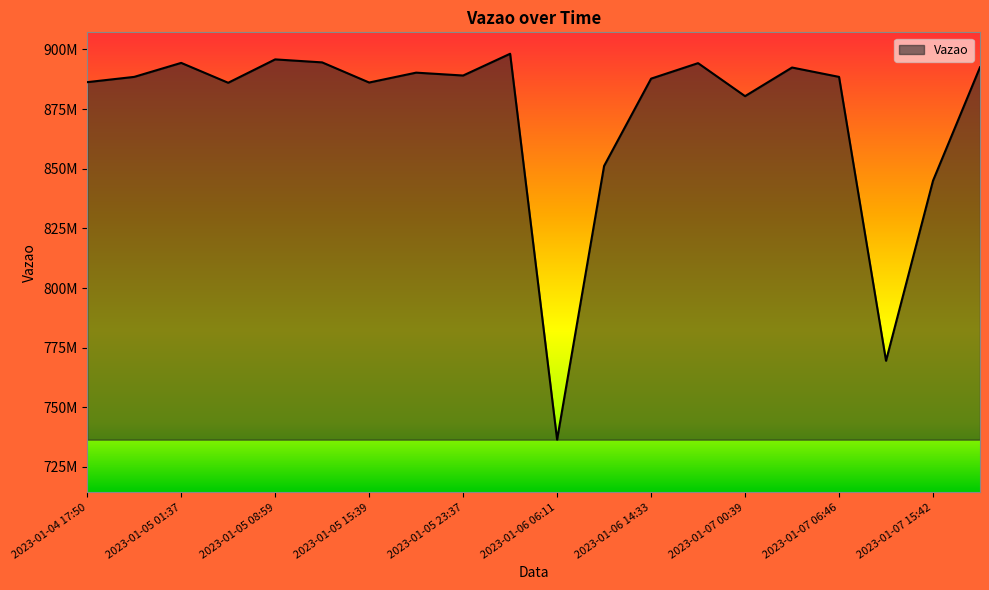

Rank the categories by value from lowest to highest.

2023-01-06 06:11, 2023-01-07 12:23, 2023-01-07 15:42, 2023-01-06 13:12, 2023-01-07 00:39, 2023-01-05 05:50, 2023-01-05 15:39, 2023-01-04 17:50, 2023-01-06 14:33, 2023-01-07 06:46, 2023-01-04 21:01, 2023-01-05 23:37, 2023-01-05 21:04, 2023-01-07 03:52, 2023-01-07 19:57, 2023-01-06 21:14, 2023-01-05 01:37, 2023-01-05 12:12, 2023-01-05 08:59, 2023-01-06 03:30